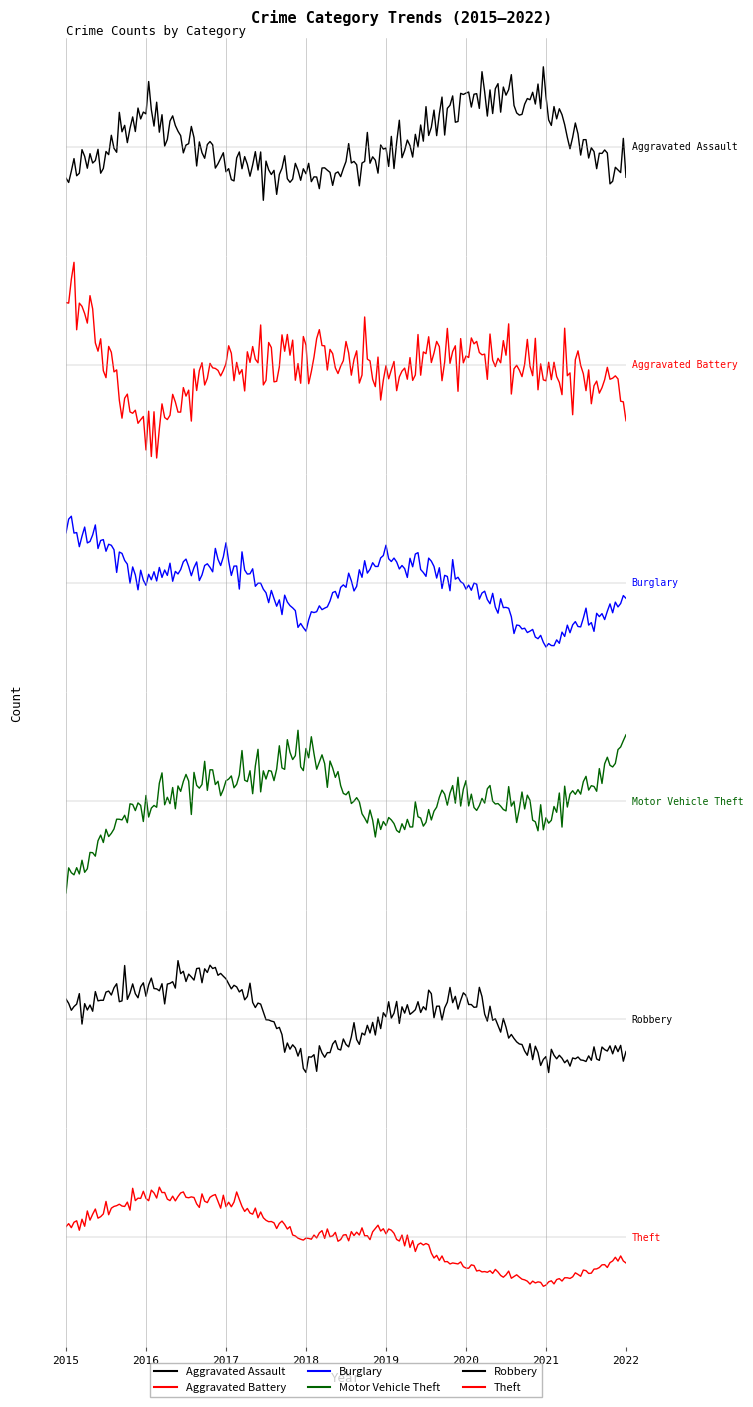

Where is Motor Vehicle Theft nearest to the value 32?

2021